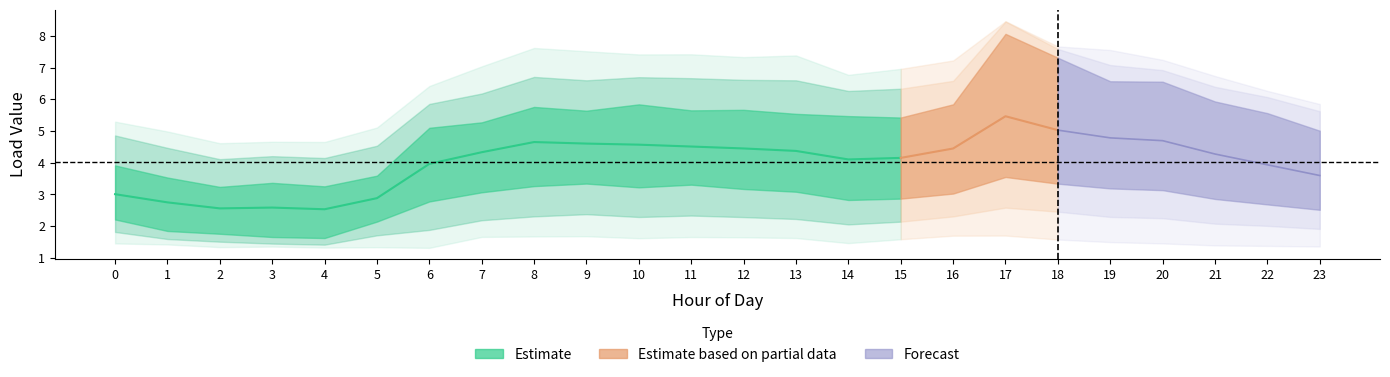

Reading right to left, list all the values displayed in this chart.

Load1: 23=1.4	22=1.4	21=1.4	20=1.5	19=1.5	18=1.6	17=1.7	16=1.7	15=1.6	14=1.5	13=1.6	12=1.6	11=1.7	10=1.6	9=1.7	8=1.7	7=1.7	6=1.3	5=1.3	4=1.3	3=1.4	2=1.3	1=1.4	0=1.5
Load2: 23=2.5	22=2.6	21=2.8	20=3.0	19=3.1	18=3.4	17=3.5	16=2.9	15=2.7	14=2.6	13=2.8	12=2.9	11=3.0	10=3.0	9=3.1	8=2.9	7=2.7	6=2.4	5=2.1	4=2.0	3=2.0	2=2.0	1=2.1	0=2.2
Load3: 23=2.7	22=2.8	21=3.1	20=3.4	19=3.5	18=3.3	17=3.8	16=3.4	15=3.4	14=3.4	13=3.9	12=3.9	11=4.2	10=4.0	9=4.2	8=4.2	7=4.1	6=3.8	5=2.3	4=2.1	3=2.2	2=2.1	1=2.3	0=2.4
Load4: 23=3.9	22=4.6	21=5.6	20=6.4	19=6.5	18=7.5	17=8.5	16=5.6	15=4.6	14=4.6	13=4.7	12=5.0	11=4.9	10=5.4	9=5.5	8=5.8	7=5.1	6=4.5	5=2.5	4=1.5	3=1.5	2=1.7	1=1.8	0=2.3
Load5: 23=5.4	22=5.9	21=6.1	20=6.6	19=6.6	18=6.7	17=6.9	16=5.9	15=5.7	14=5.8	13=5.8	12=5.9	11=5.9	10=6.0	9=5.7	8=5.7	7=5.3	6=5.3	5=4.0	4=3.6	3=3.8	2=3.6	1=4.0	0=4.4
Load7: 23=5.9	22=6.3	21=6.7	20=7.2	19=7.6	18=7.7	17=8.5	16=7.2	15=7.0	14=6.8	13=7.4	12=7.3	11=7.4	10=7.4	9=7.5	8=7.6	7=7.0	6=6.4	5=5.1	4=4.7	3=4.7	2=4.6	1=5.0	0=5.3